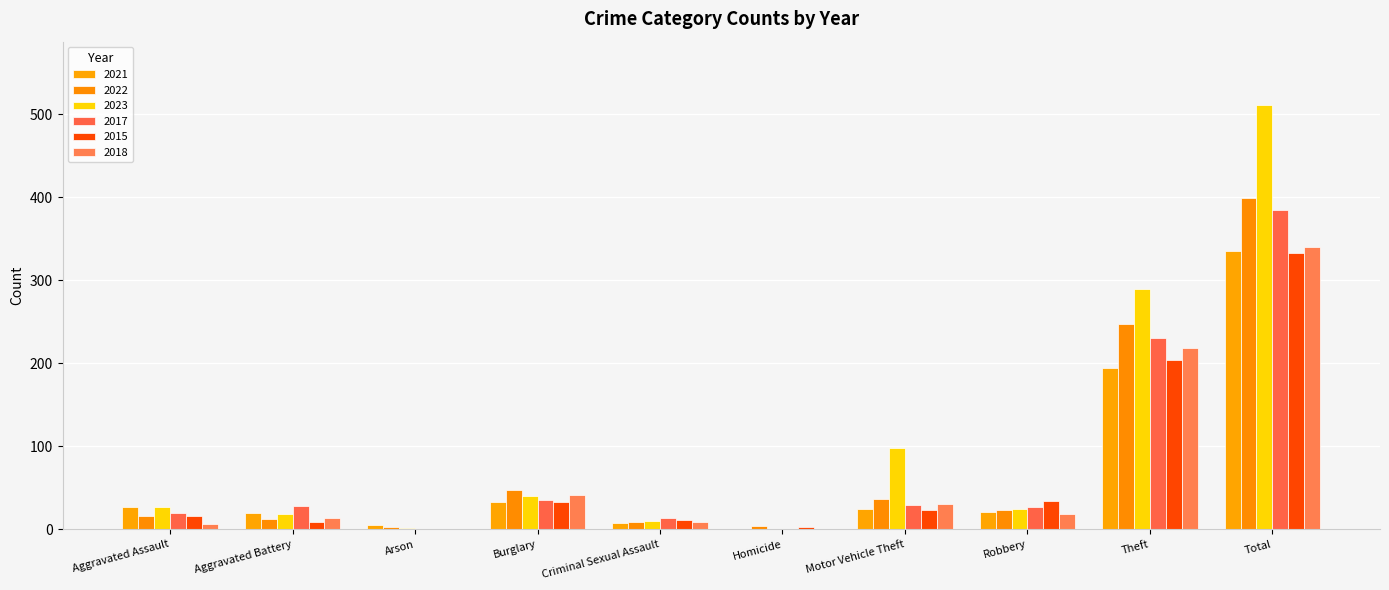

Which series has the largest total across all categories?

2023